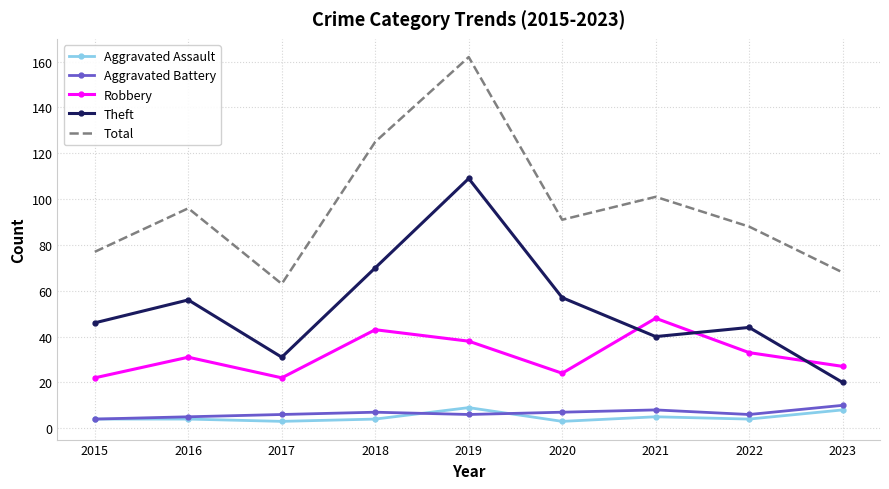

How many distinct data groups are displayed?

5